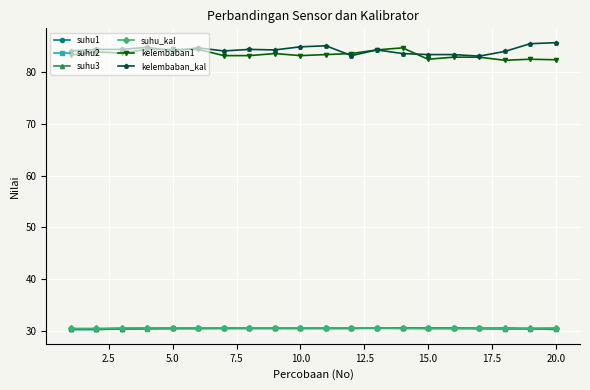

True or false: suhu3 has more than 0 points higher than both neighbors.

True